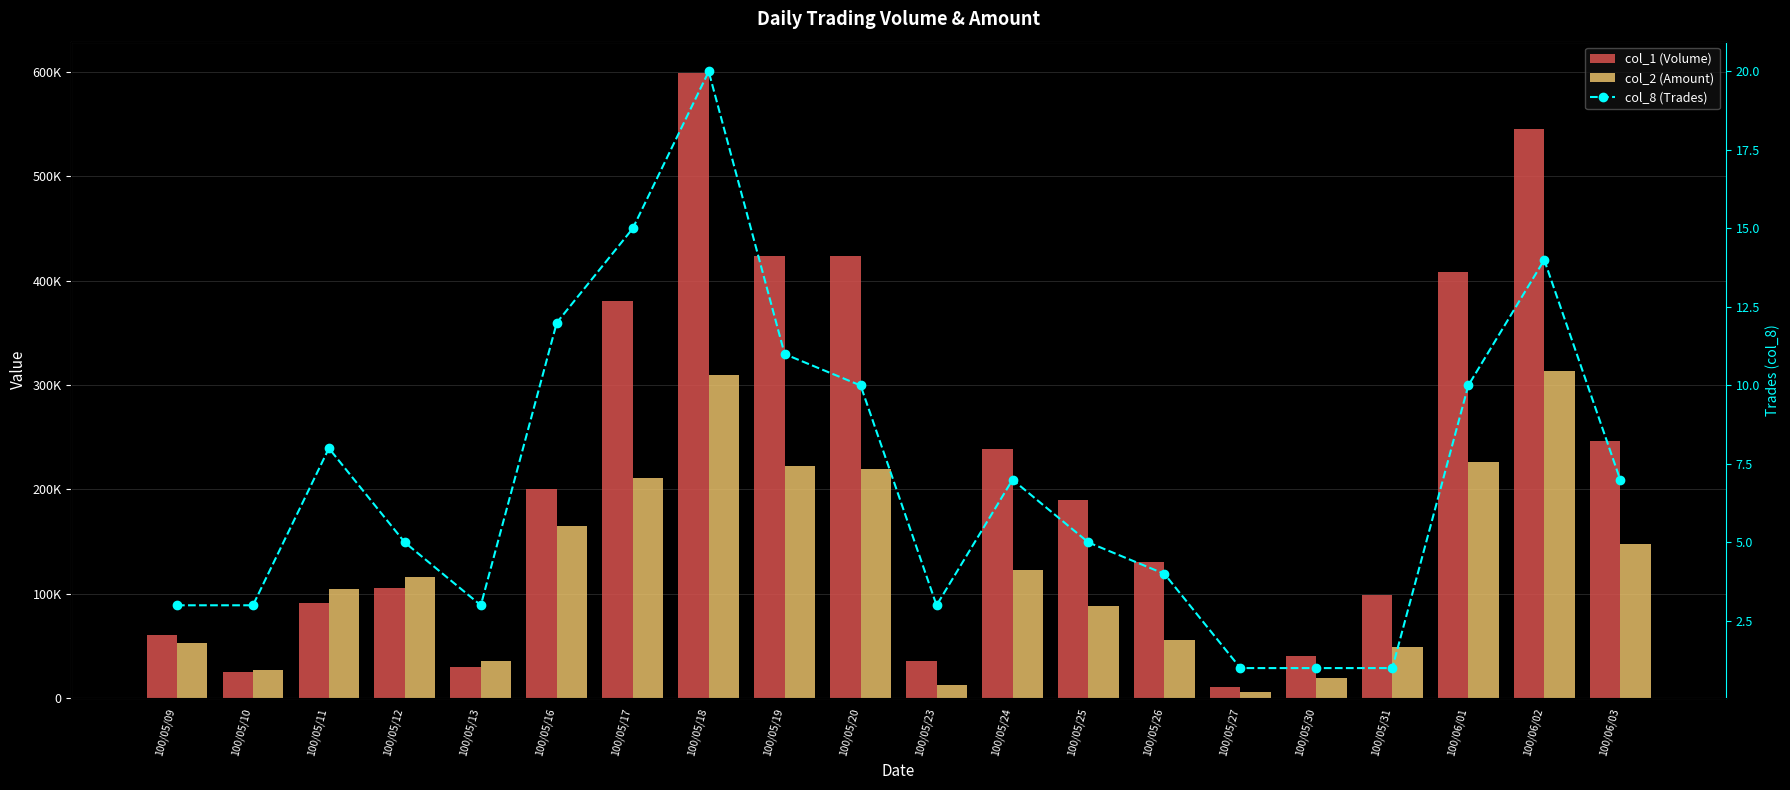

Reading left to right, what are all the values shown in this chart?

col_1 (Volume): 60000	25000	91000	105000	30000	200000	380000	599000	424000	424000	35000	239000	190000	130000	10000	40000	99000	408000	545000	246000
col_2 (Amount): 52750	27150	104770	116000	35650	164740	211140	309870	222590	218920	12550	122170	88400	55400	5200	19200	48510	225980	313790	147400
col_8 (Trades): 3	3	8	5	3	12	15	20	11	10	3	7	5	4	1	1	1	10	14	7